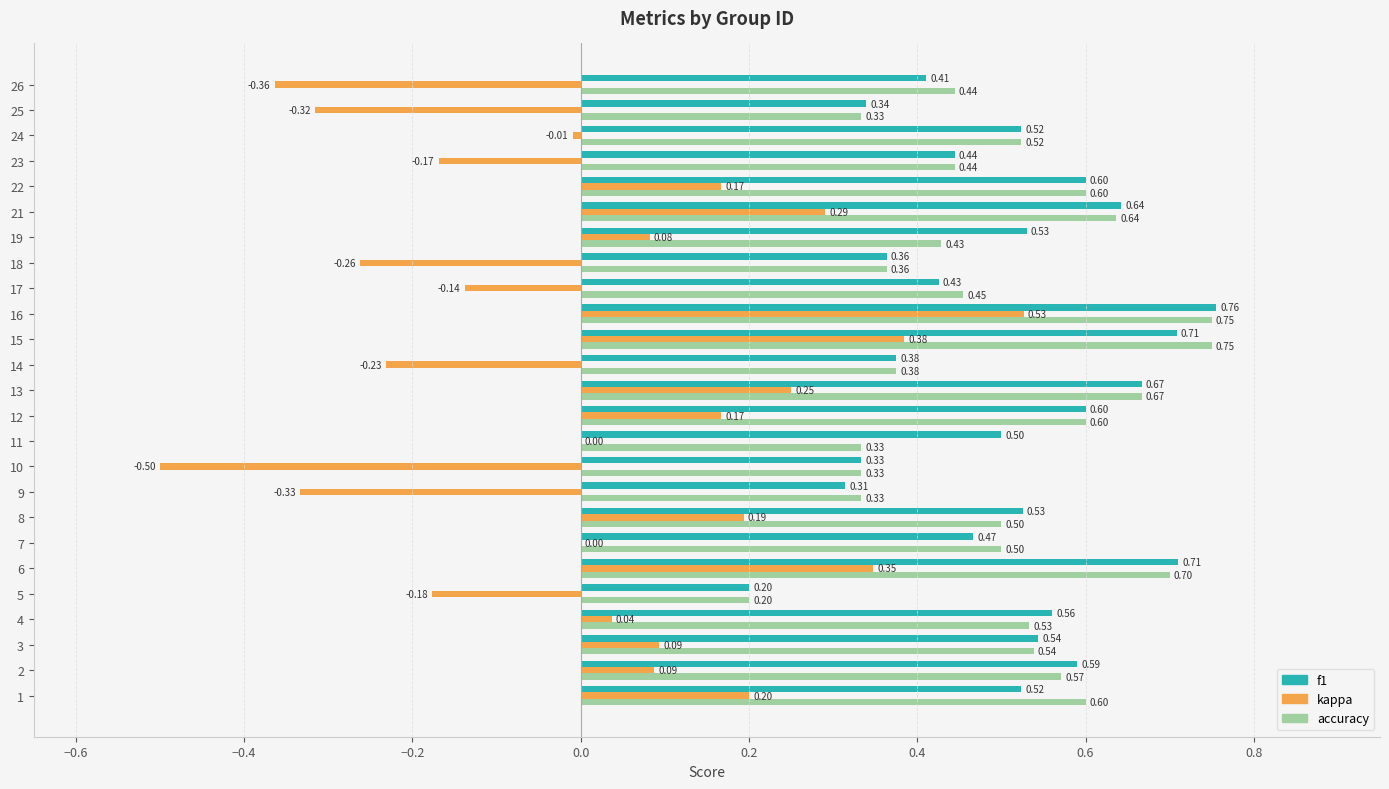

What are all the series names shown in the legend?

f1, kappa, accuracy